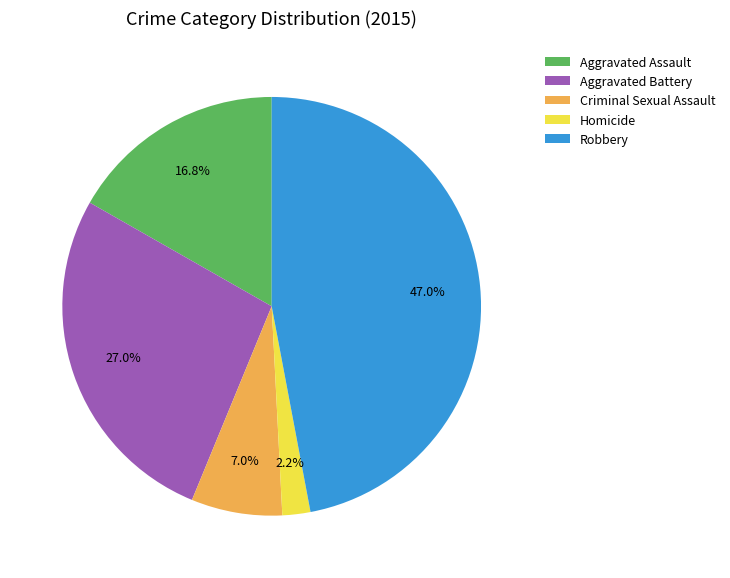

Is there a majority slice in this chart?

No